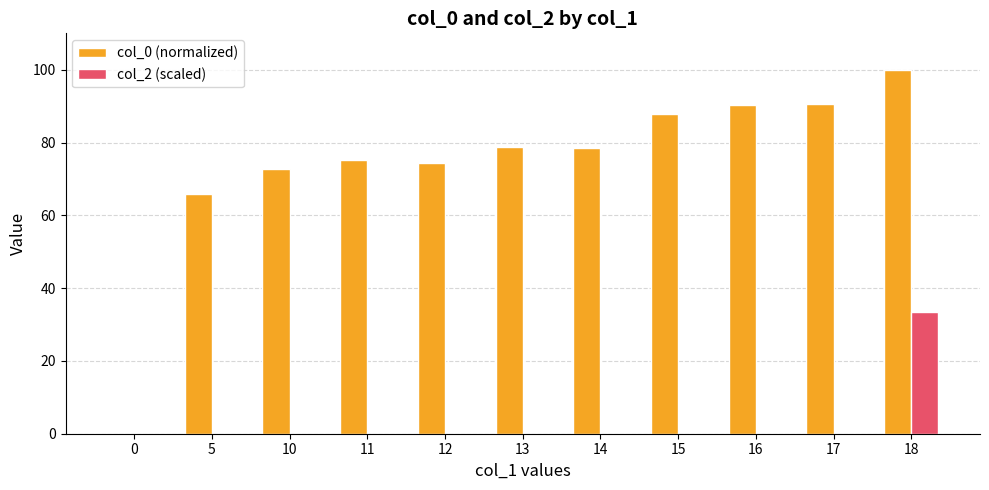

What is the sum of all col_2 (scaled) values?

33.3